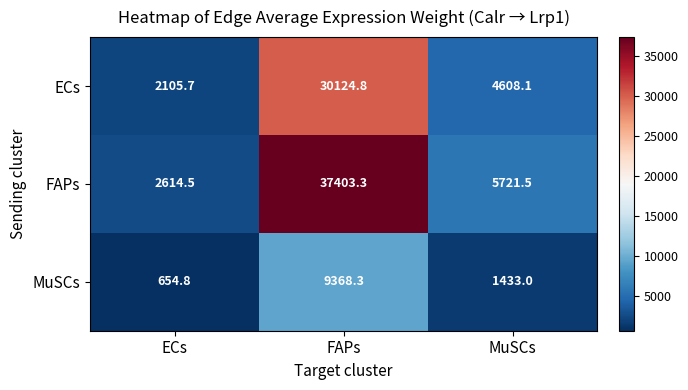

What is the difference between the highest and lowest values at ECs?

1959.7